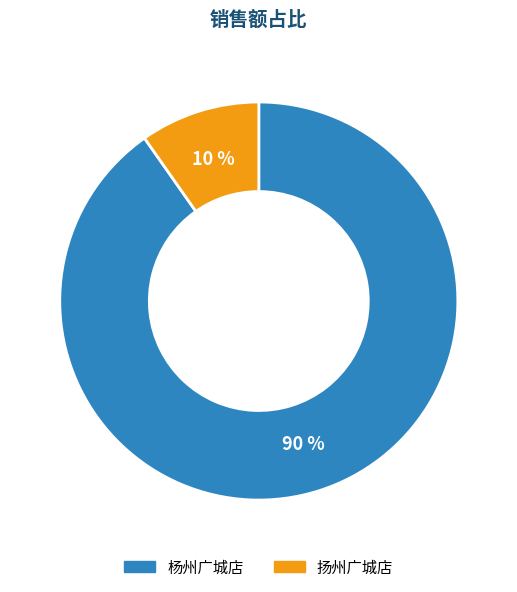

Is there any slice that represents more than half of the pie?

Yes